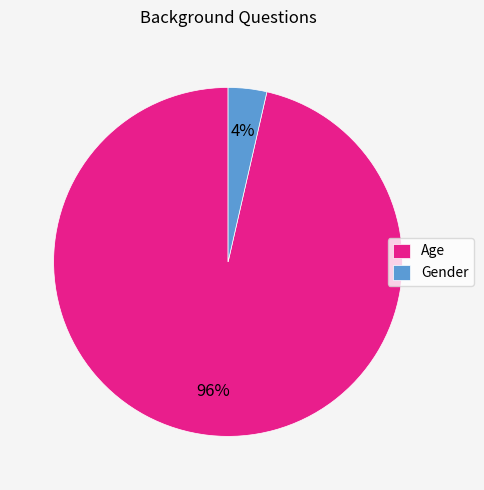

Is Gender the majority of the pie?

No